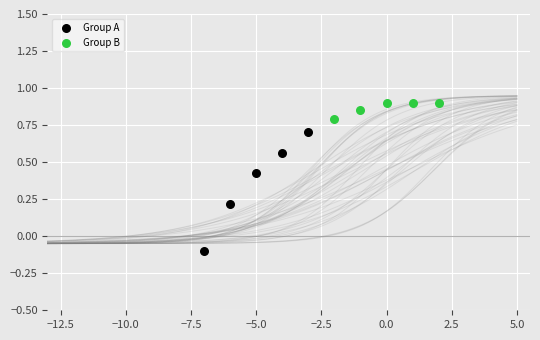

Which series reaches the maximum Y coordinate?

Group B